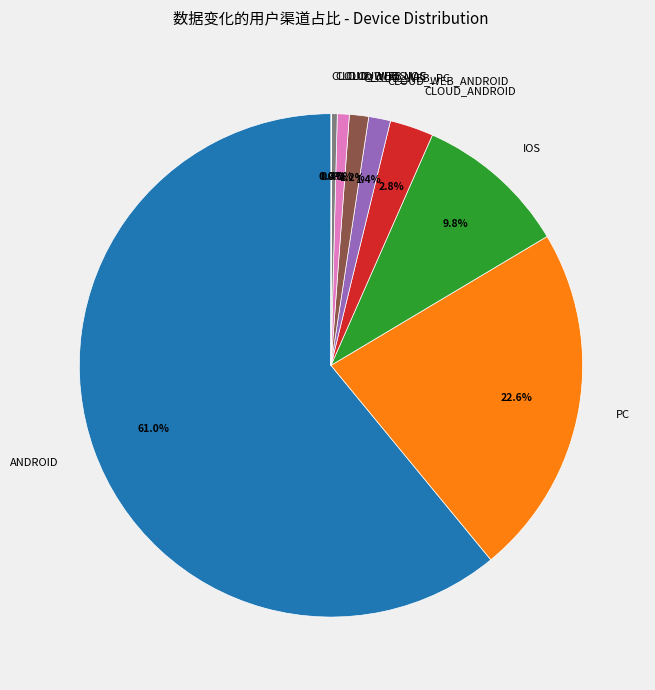

Which has a higher value, PC or ANDROID?

ANDROID